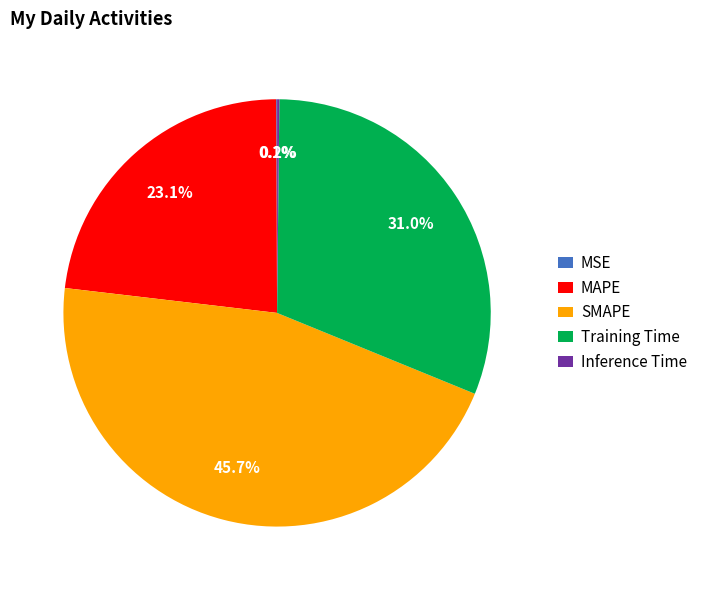

What percentage is NOT represented by SMAPE?

54.3%